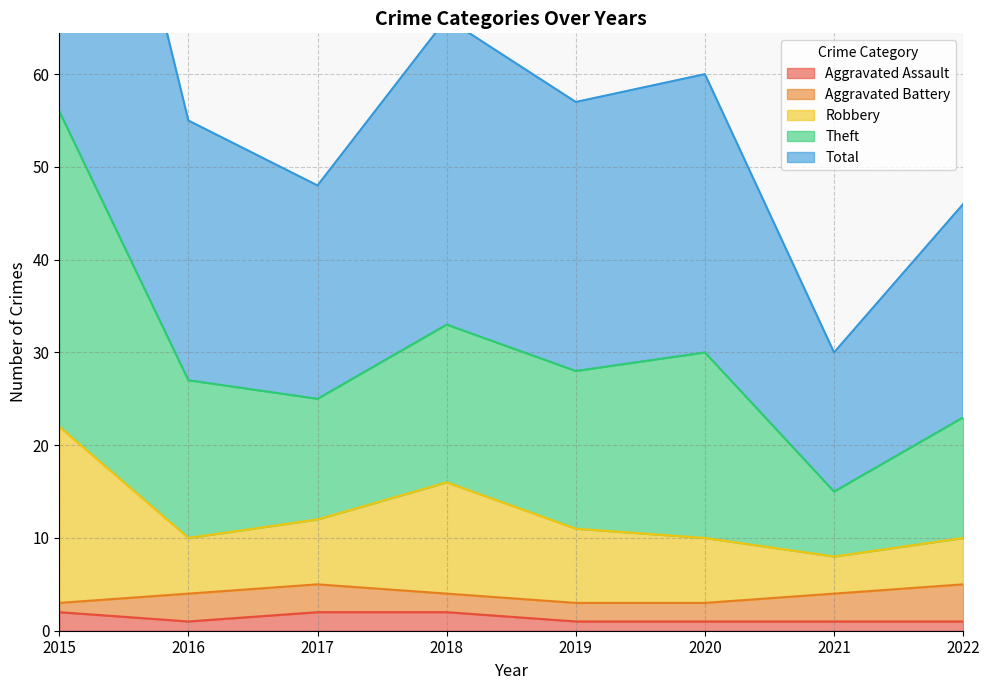

The Aggravated Assault series shows 2 at 2017. True or false?

True